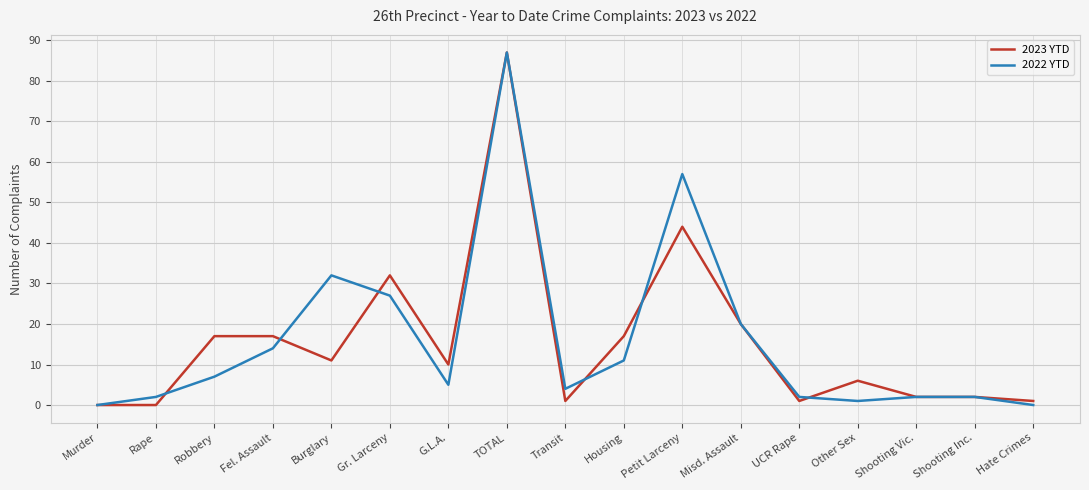

Reading left to right, list all the values displayed in this chart.

2023 YTD: Murder=0	Rape=0	Robbery=17	Fel. Assault=17	Burglary=11	Gr. Larceny=32	G.L.A.=10	TOTAL=87	Transit=1	Housing=17	Petit Larceny=44	Misd. Assault=20	UCR Rape=1	Other Sex=6	Shooting Vic.=2	Shooting Inc.=2	Hate Crimes=1
2022 YTD: Murder=0	Rape=2	Robbery=7	Fel. Assault=14	Burglary=32	Gr. Larceny=27	G.L.A.=5	TOTAL=87	Transit=4	Housing=11	Petit Larceny=57	Misd. Assault=20	UCR Rape=2	Other Sex=1	Shooting Vic.=2	Shooting Inc.=2	Hate Crimes=0